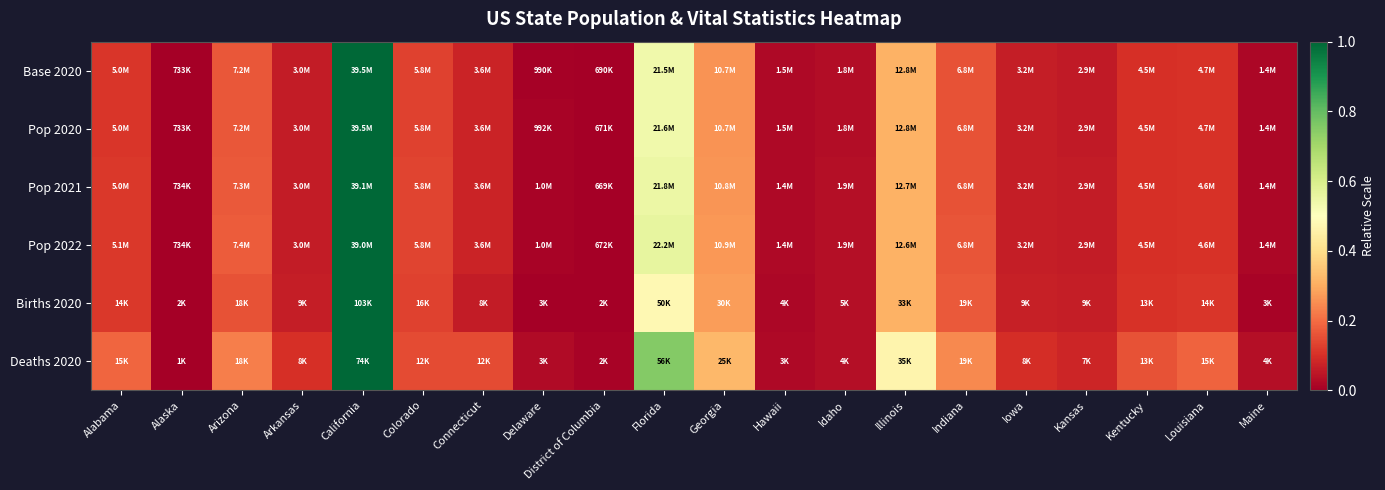

At how many categories does at least one series exceed 0?

20